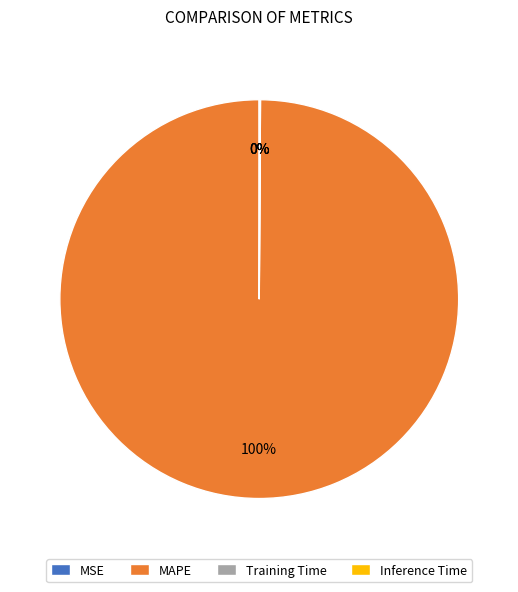

Is there any slice that represents more than half of the pie?

Yes